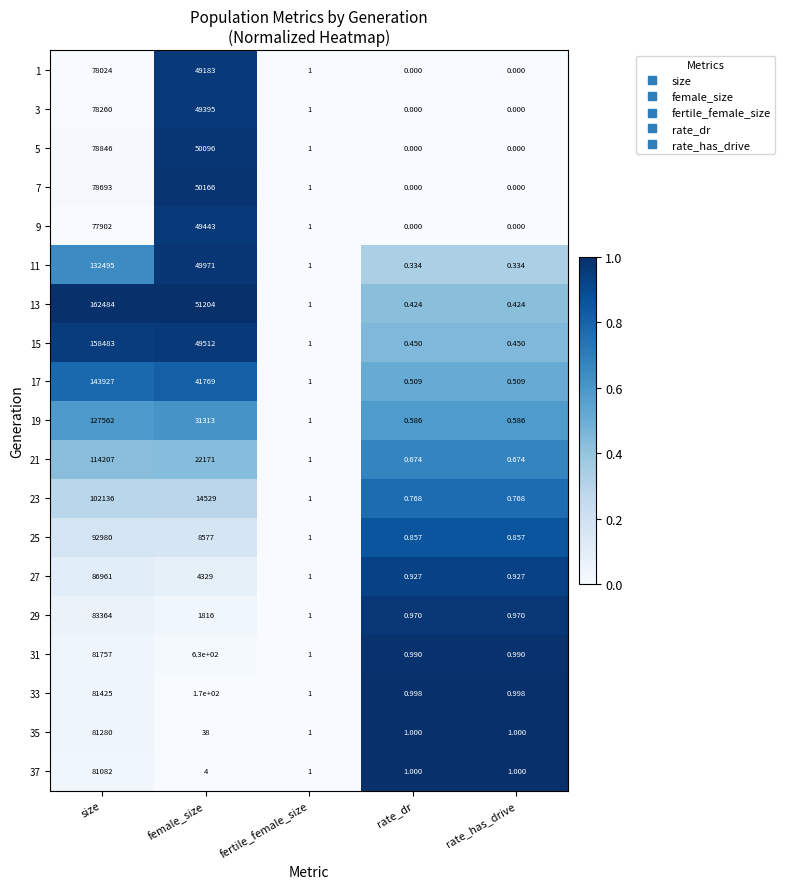

At which category is the sum across all series the highest?

size